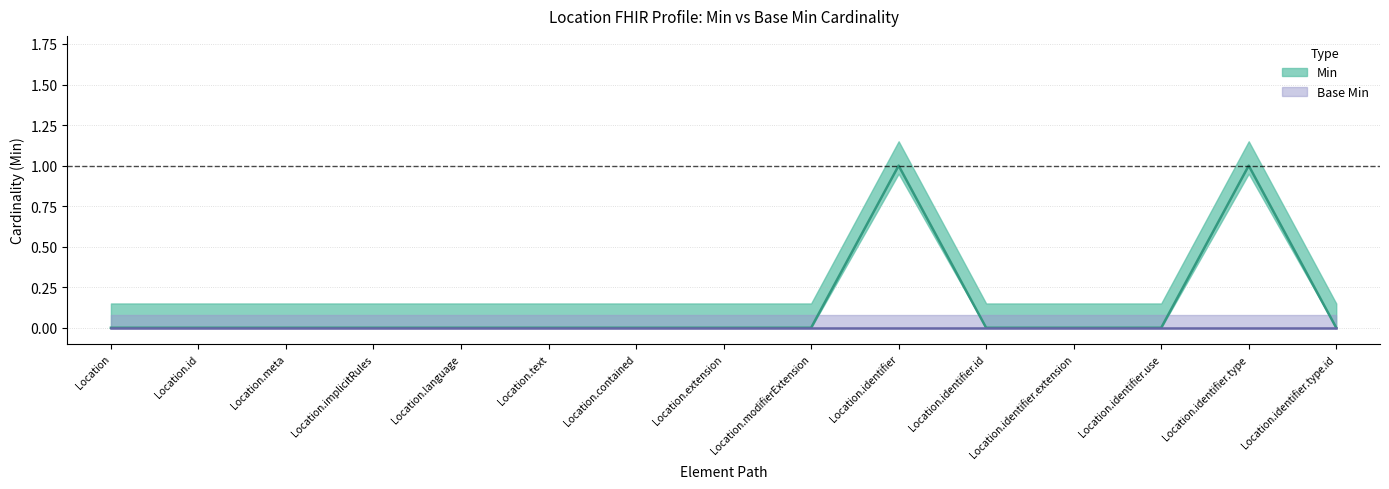

At which category does the chart reach its peak across all series?

Location.identifier